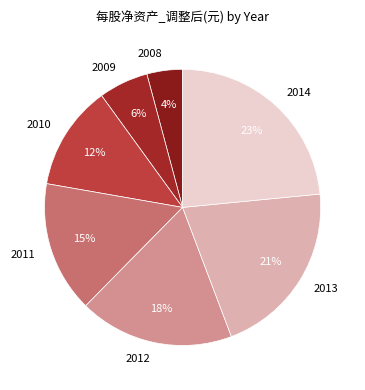

Is there a majority slice in this chart?

No